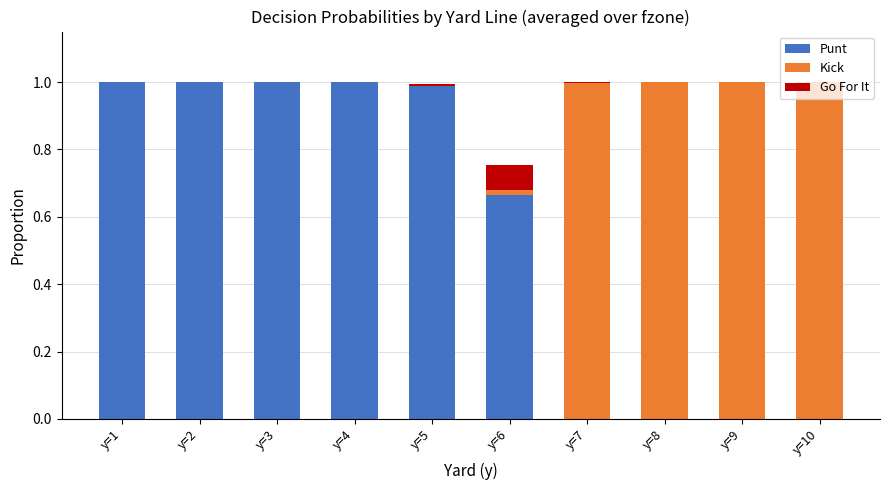

The value of Punt at y=7 is 0.0. True or false?

True